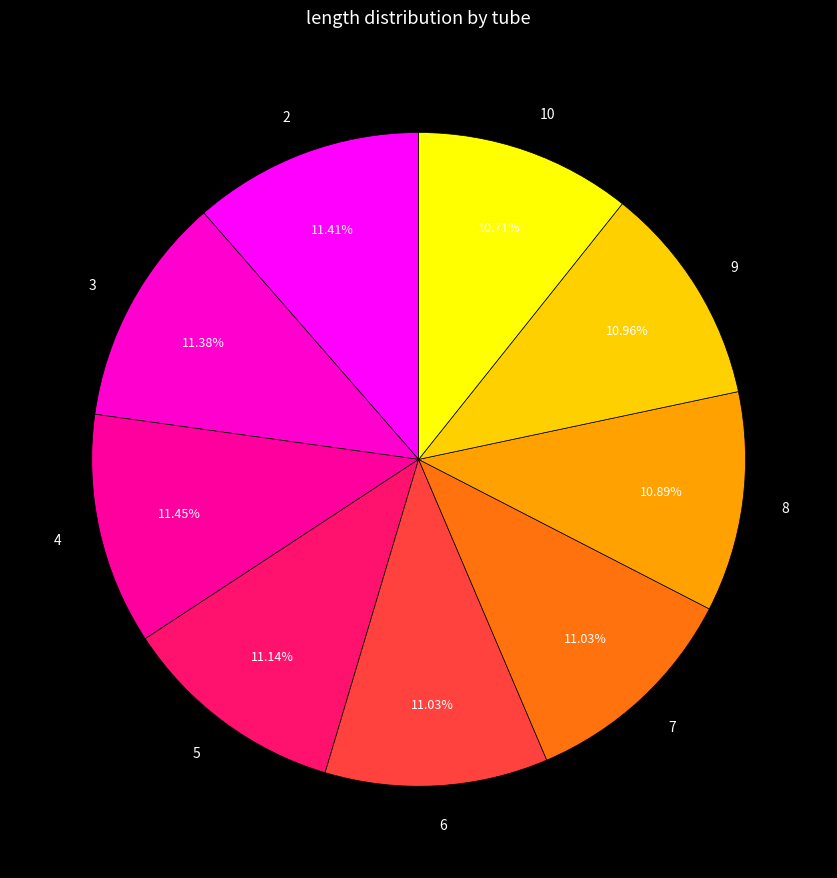

Combined, do 2 and 3 account for over 50%?

No